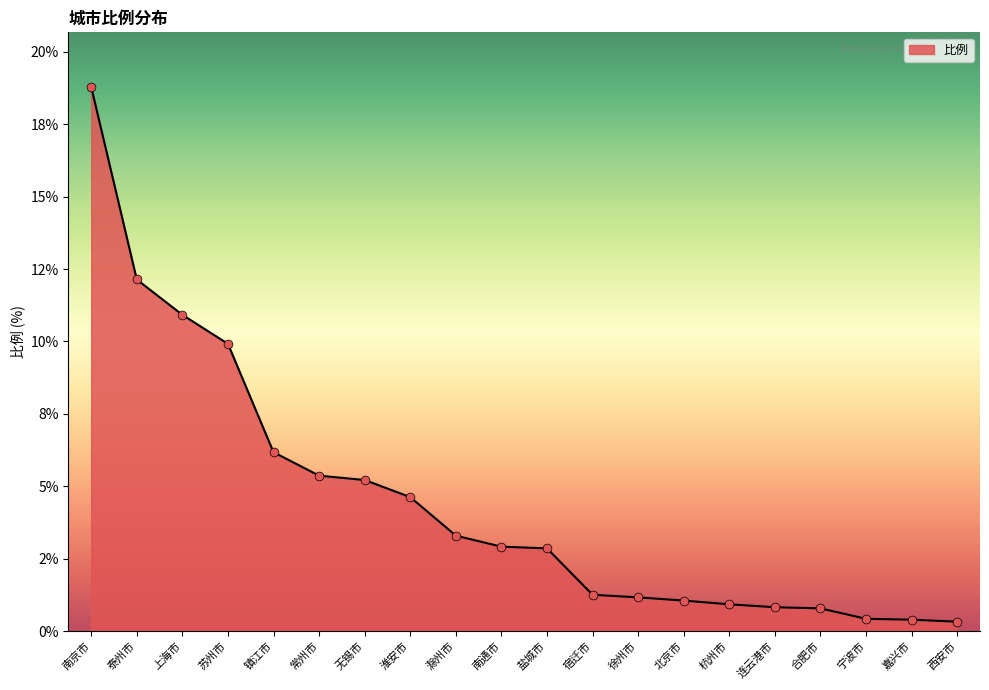

Which has a higher value, 泰州市 or 合肥市?

泰州市